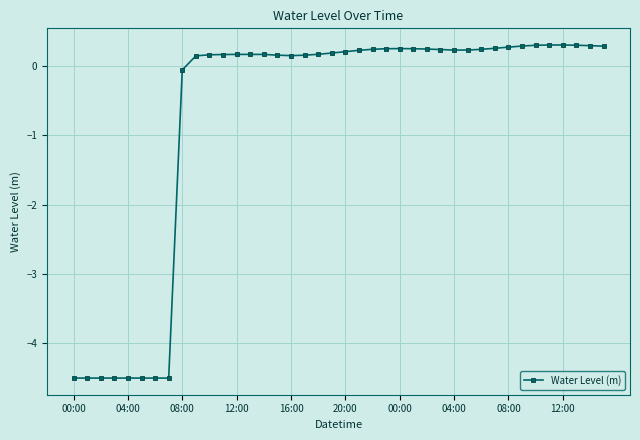

How many categories are shown in the chart?

40